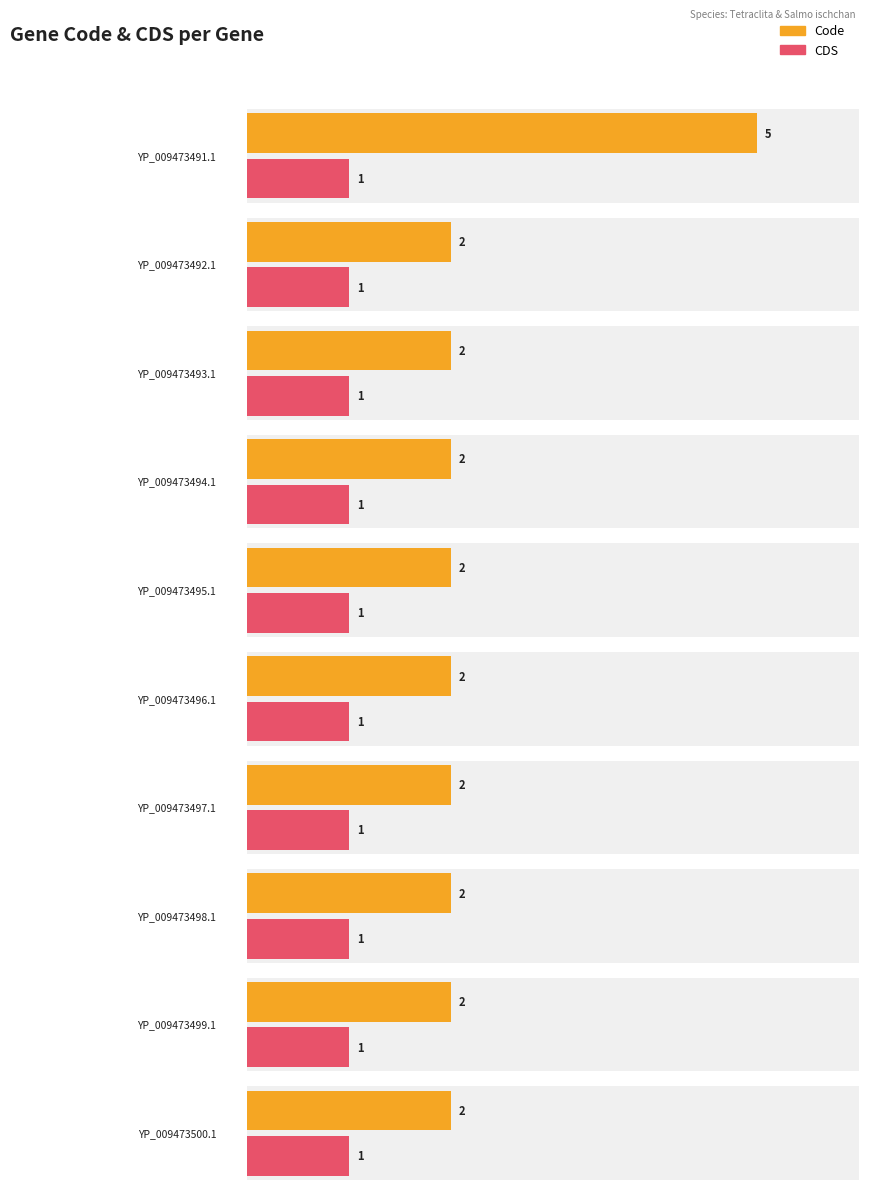

What position from the left is YP_009473493.1?

3